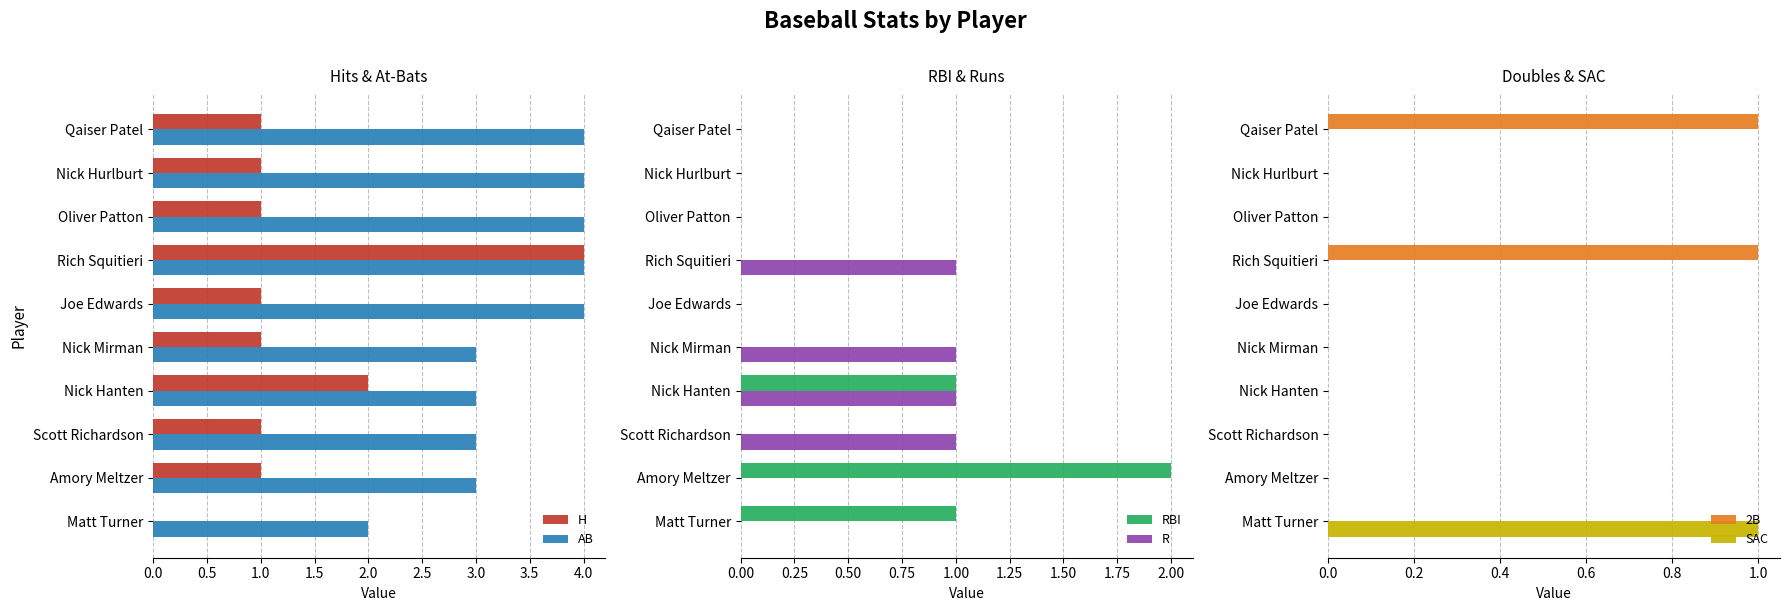

Is the value of H at Oliver Patton greater than the value of AB at Qaiser Patel?

No